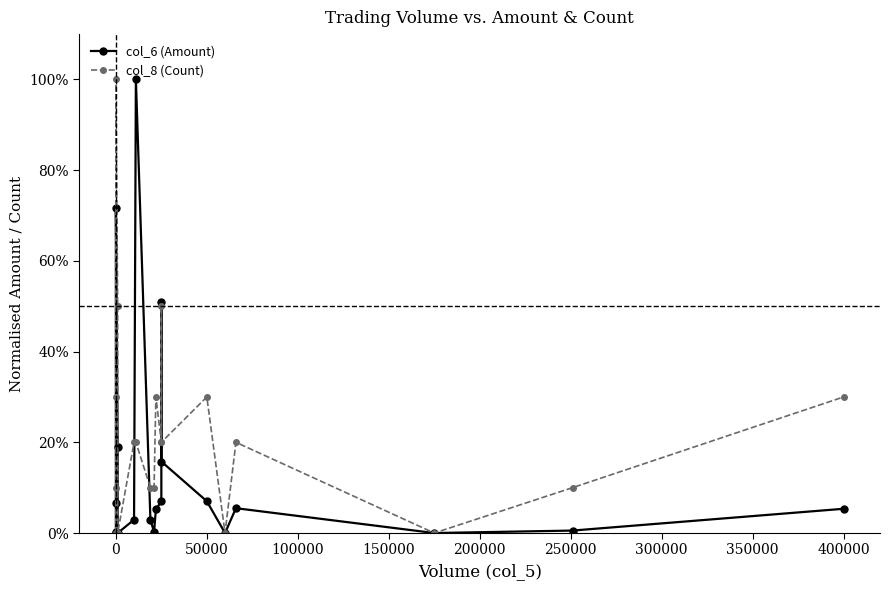

How many values in col_6 (Amount) are above zero?

16